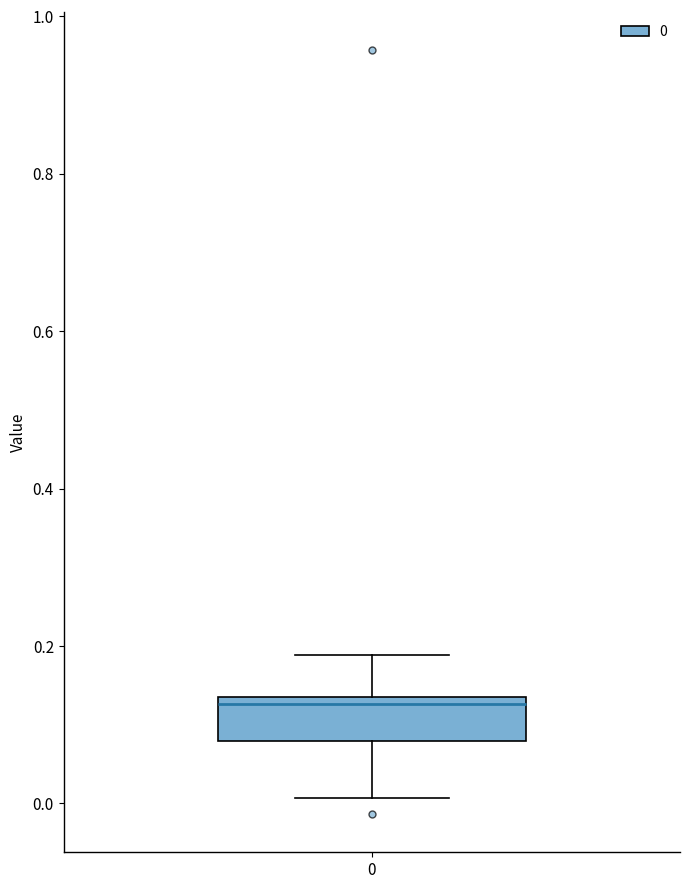

Transcribe this box plot: give where the median line is, the range the box spans, and where the two whiskers end, as read against the y-axis. The values are not printed on the chart, so give them approximately, as read against the axis.

median 0.12, box 0.08 to 0.14, whiskers 0.00 to 0.18